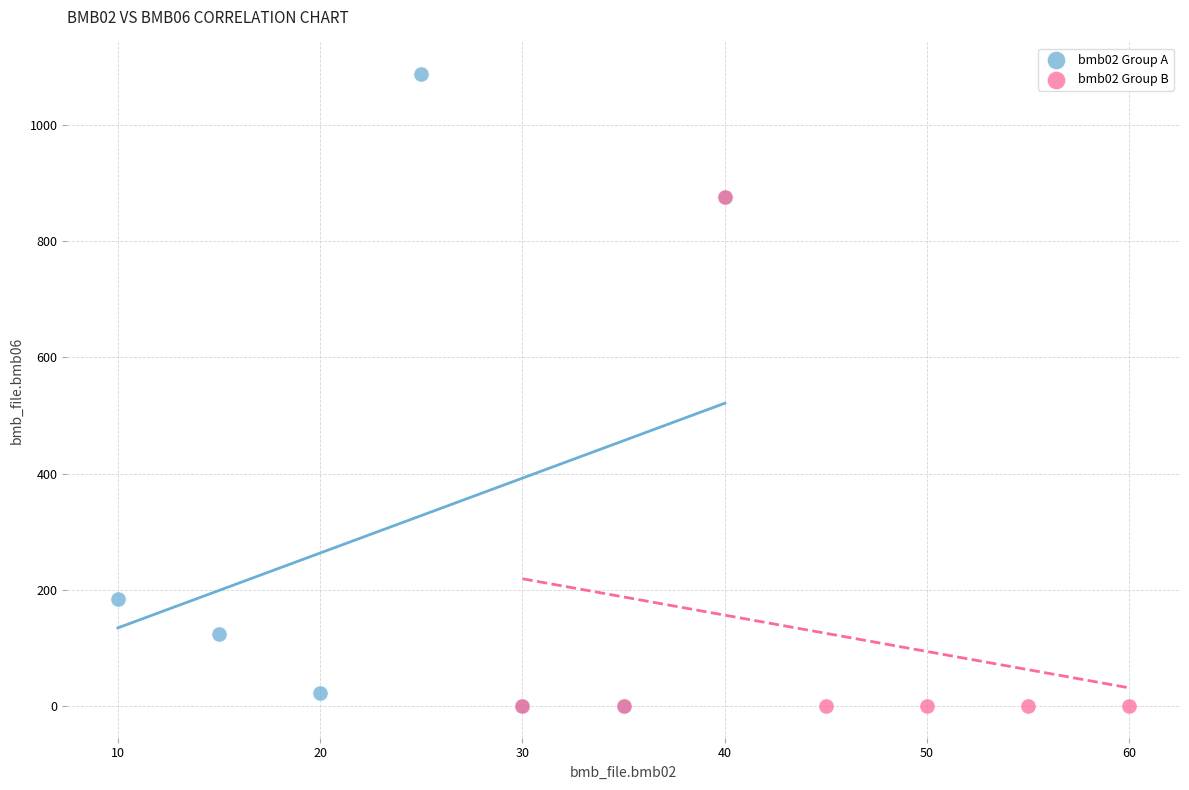

Which series has the largest Y range (max minus min)?

bmb02 Group A